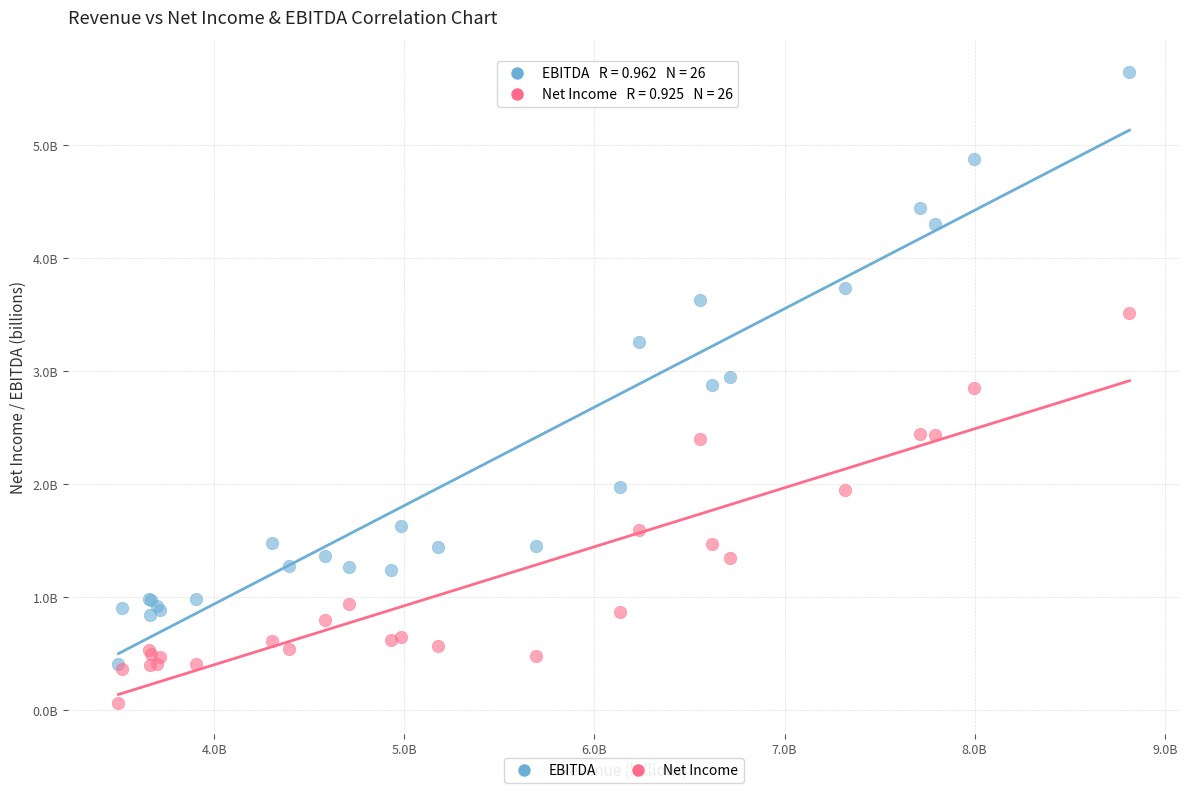

What are all the series names shown in the legend?

EBITDA, Net Income